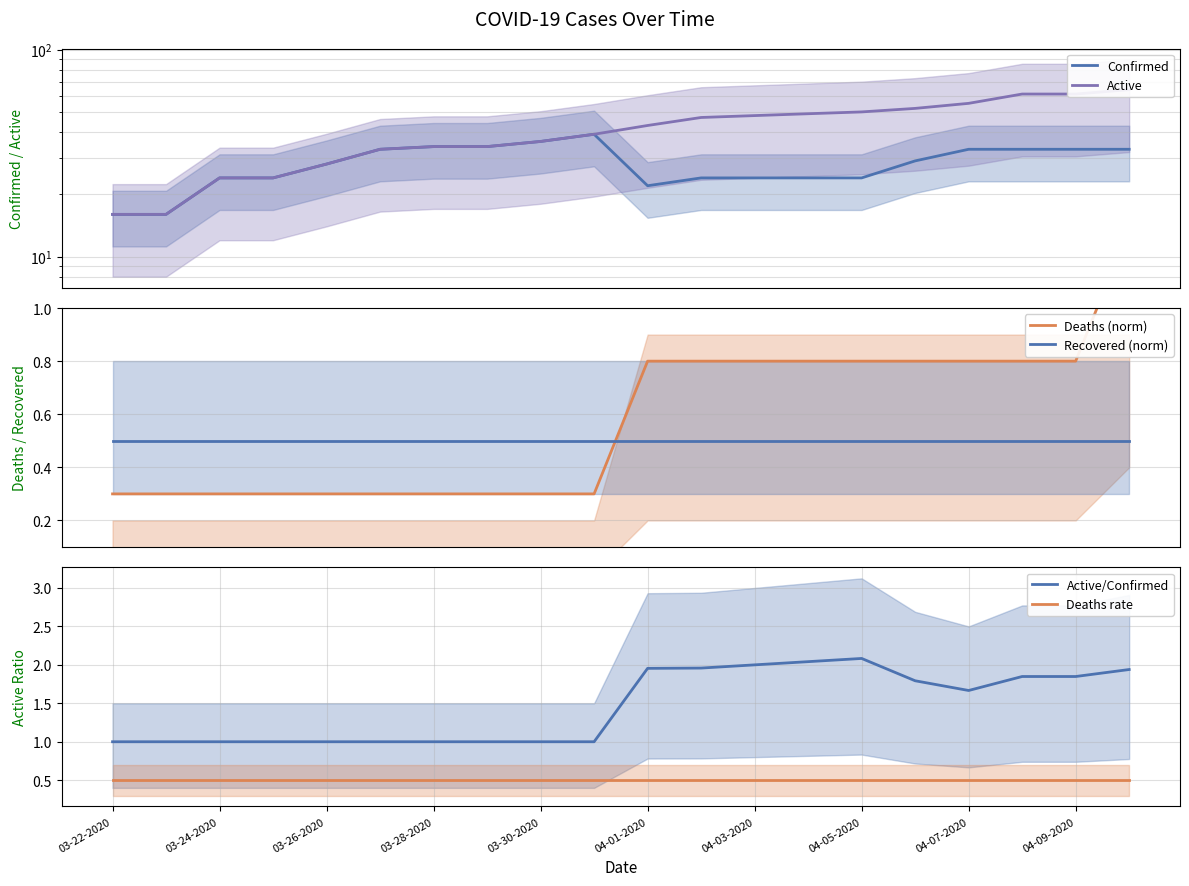

In Confirmed, how many points are lower than both neighbors (excluding endpoints)?

1